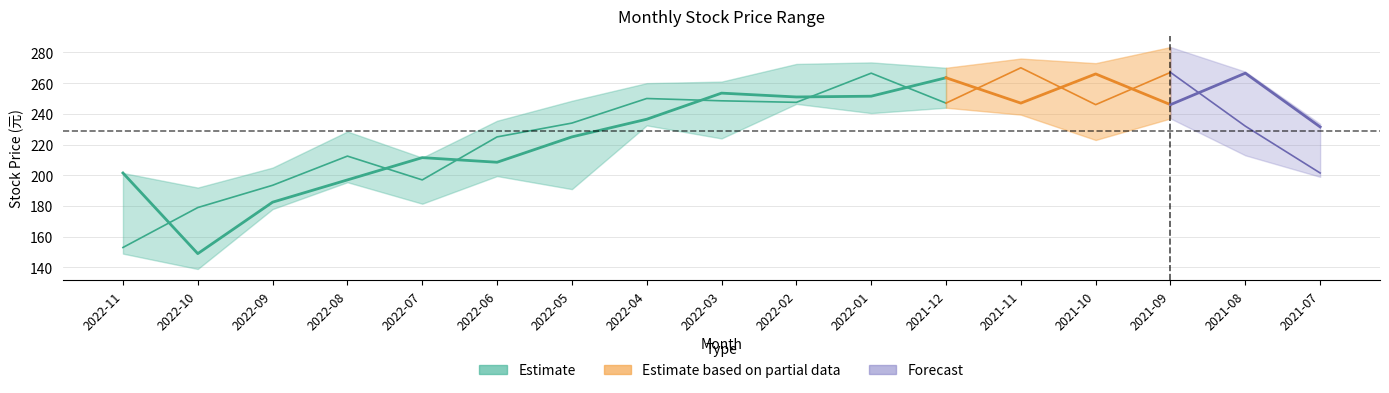

At how many categories does at least one series exceed 210?

14